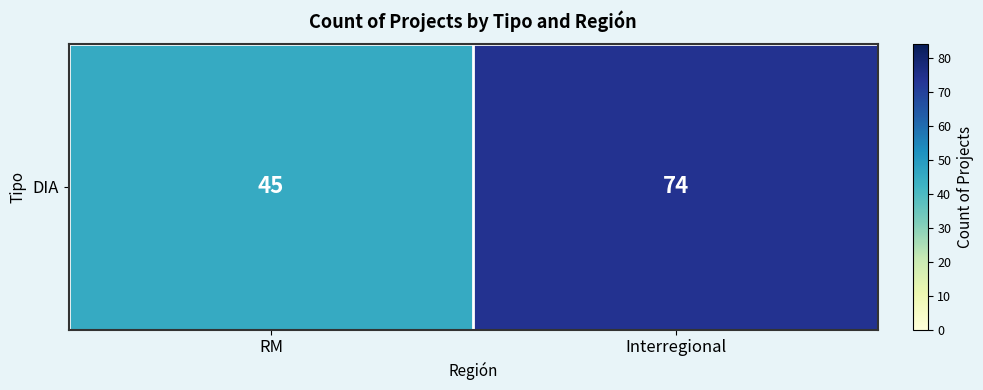

Which has a higher value, RM or Interregional?

Interregional